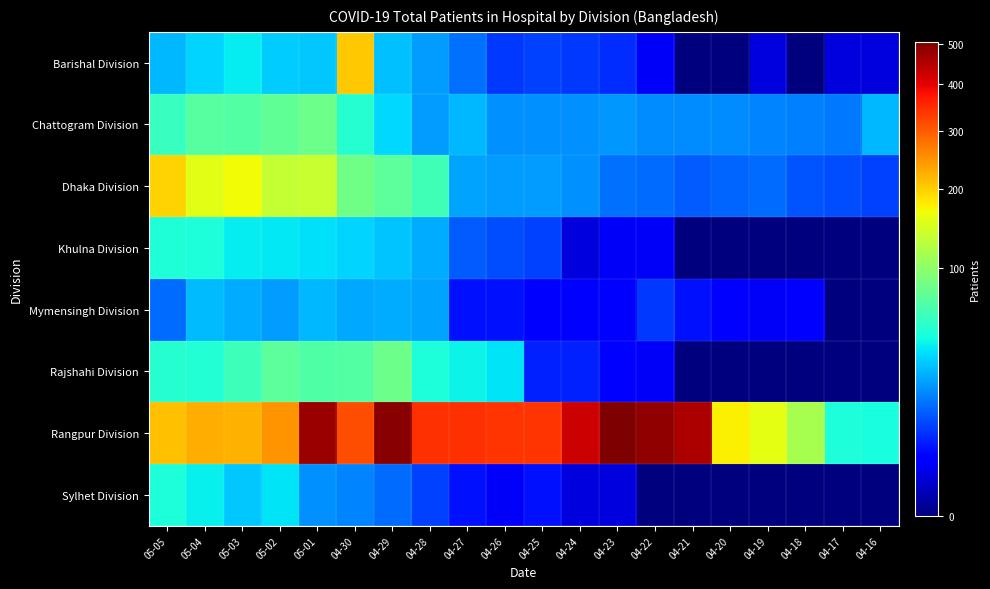

At 04-20, list the series in order from largest to smallest.

Rangpur Division, Chattogram Division, Dhaka Division, Mymensingh Division, Barishal Division, Khulna Division, Rajshahi Division, Sylhet Division